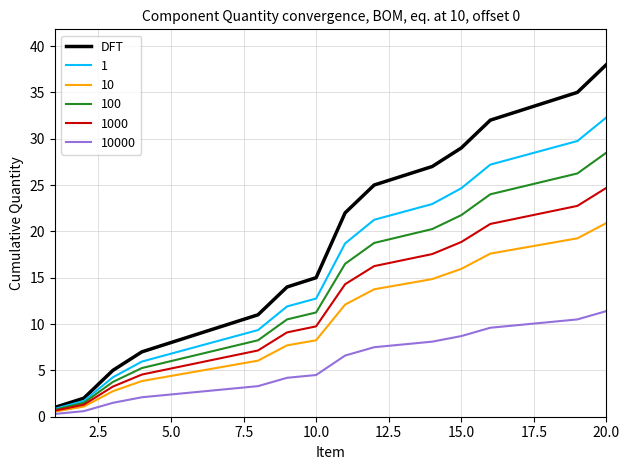

What is the minimum value shown in the chart?

0.3